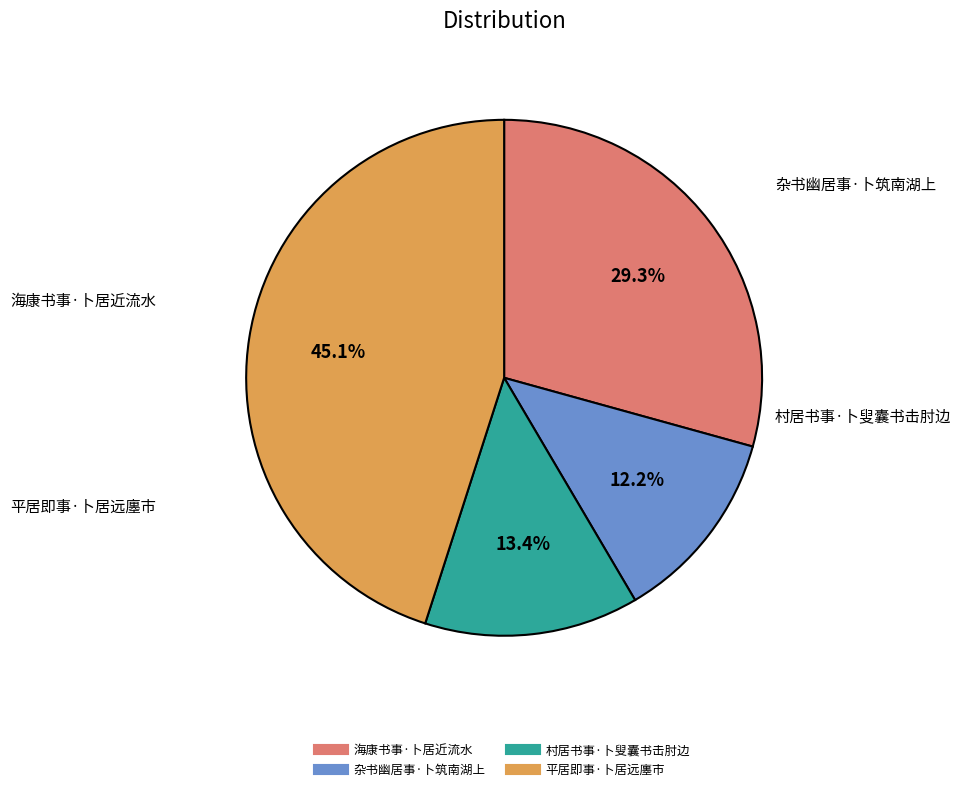

What percentage is NOT represented by 平居即事·卜居远廛市?

54.9%